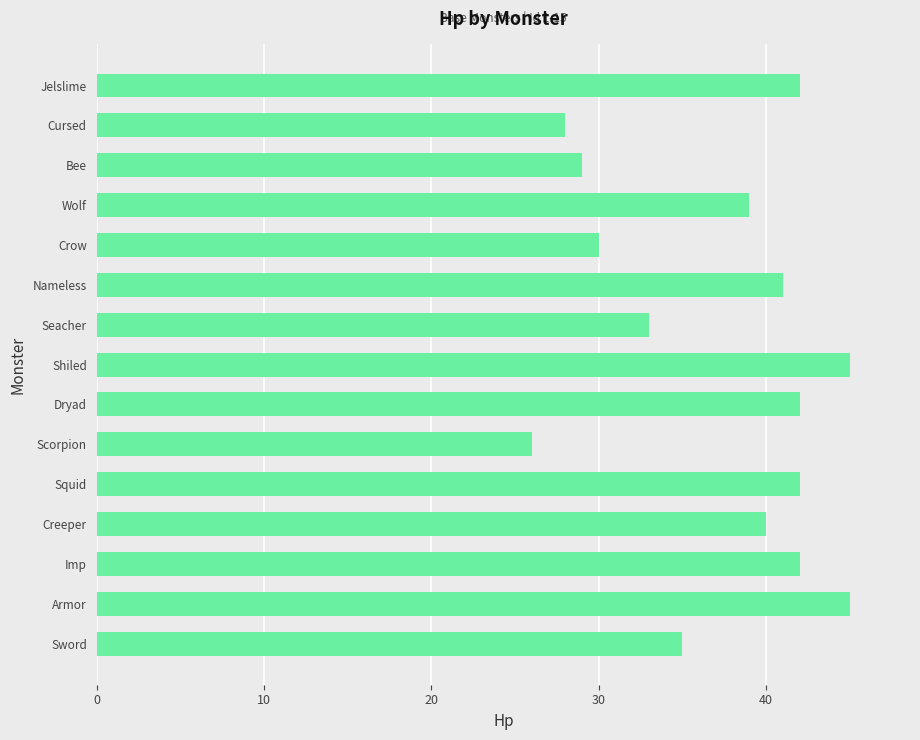

Reading top to bottom, transcribe all the data shown in this chart.

42	28	29	39	30	41	33	45	42	26	42	40	42	45	35